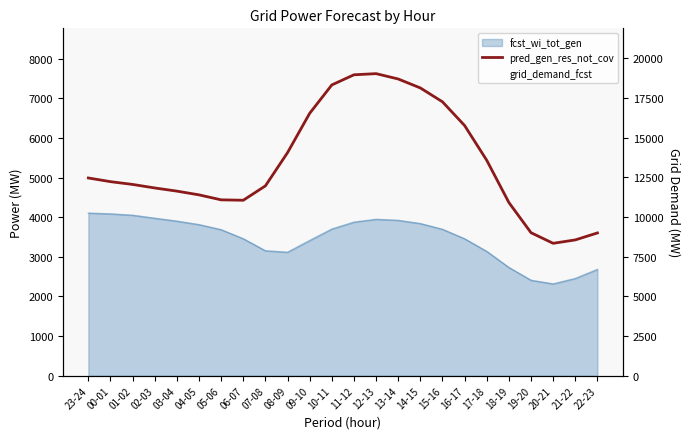

How many distinct data groups are displayed?

2